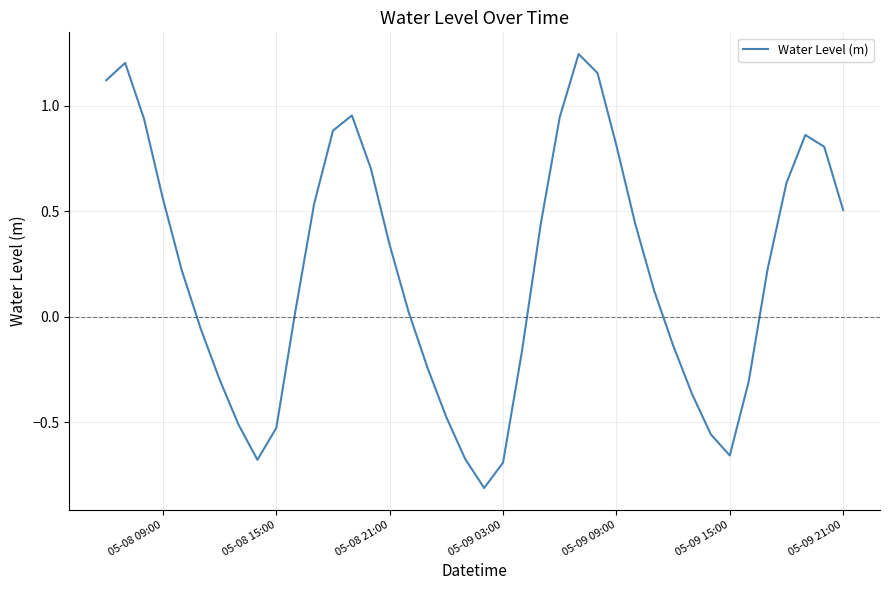

What is the difference between the maximum and minimum values?

2.1